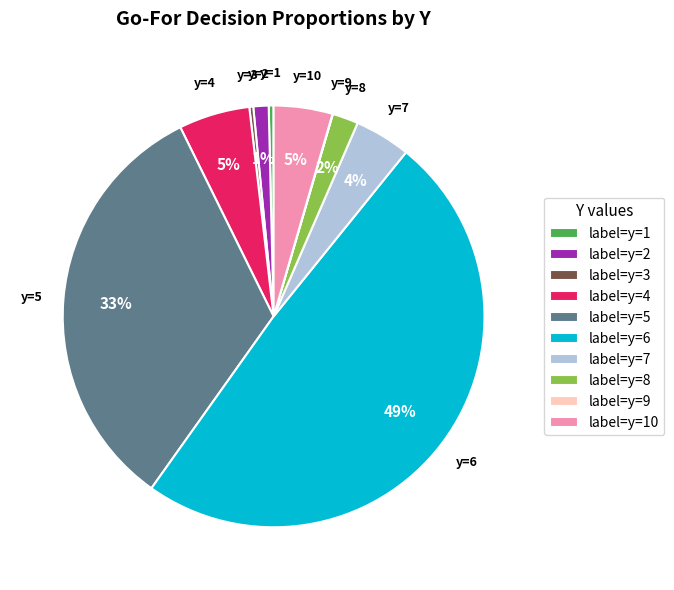

What percentage is the label=y=4 slice, to the nearest percent?

5%